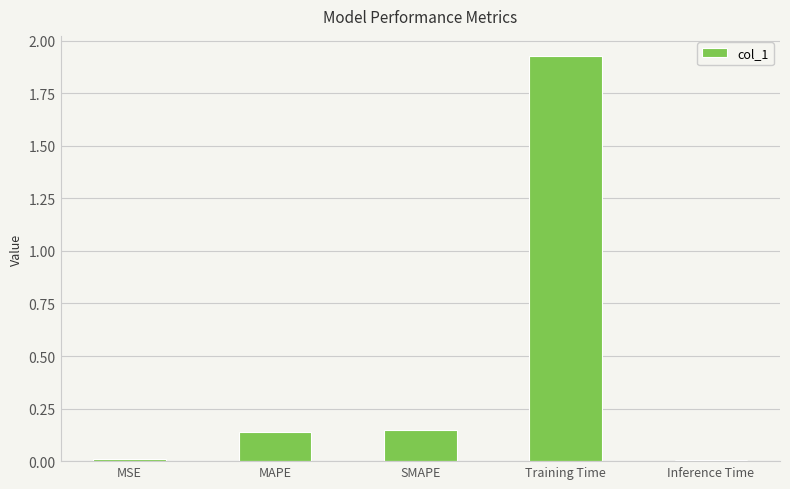

The chart shows a value of 0.0 at Inference Time. True or false?

True